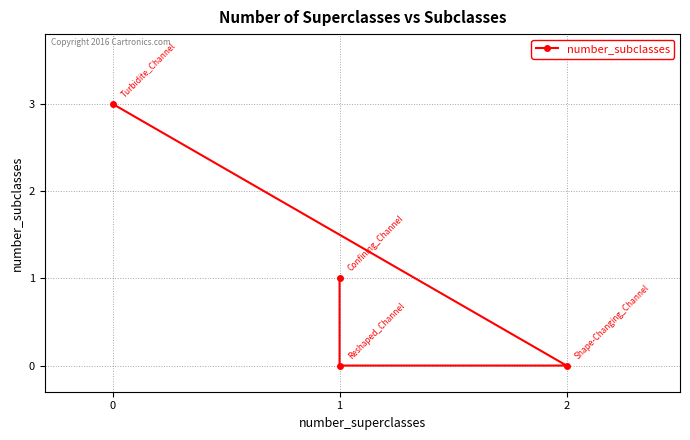

True or false: the data shows 1 at 0.

False